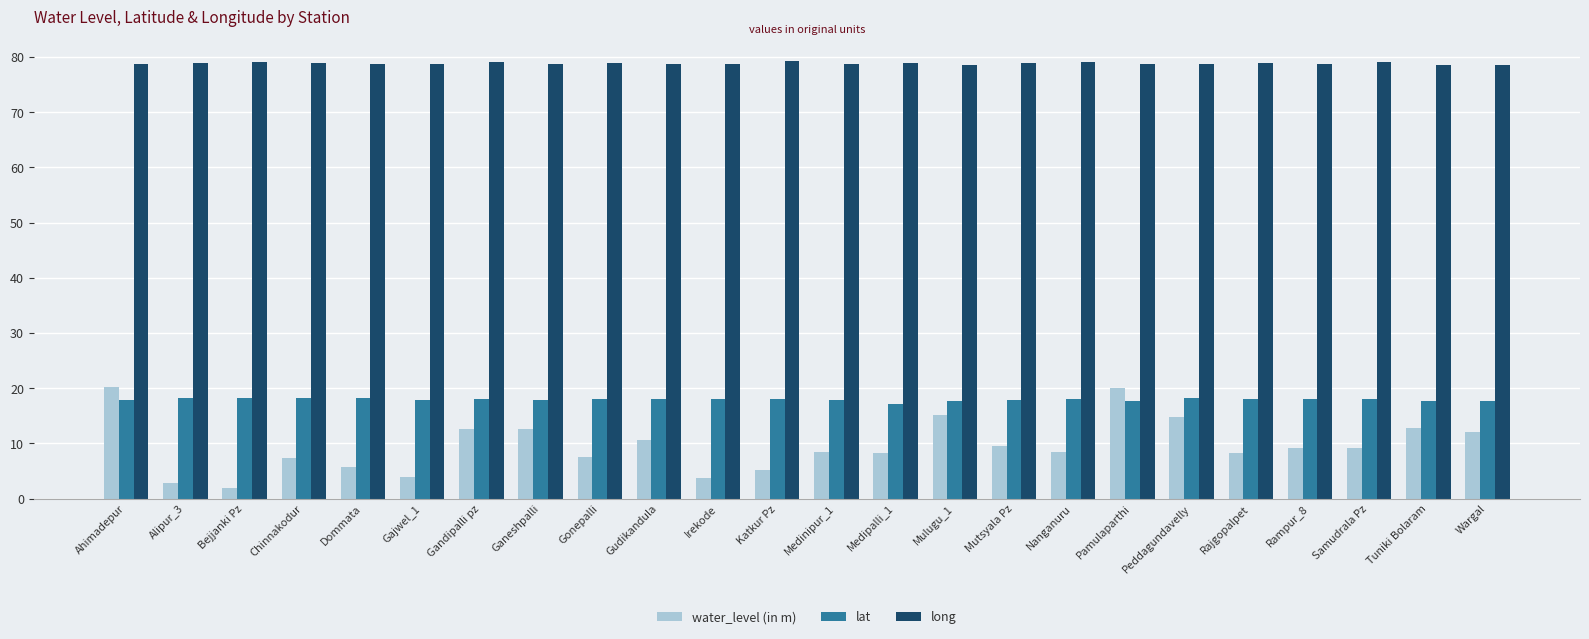

How many bars are there in each group?

3